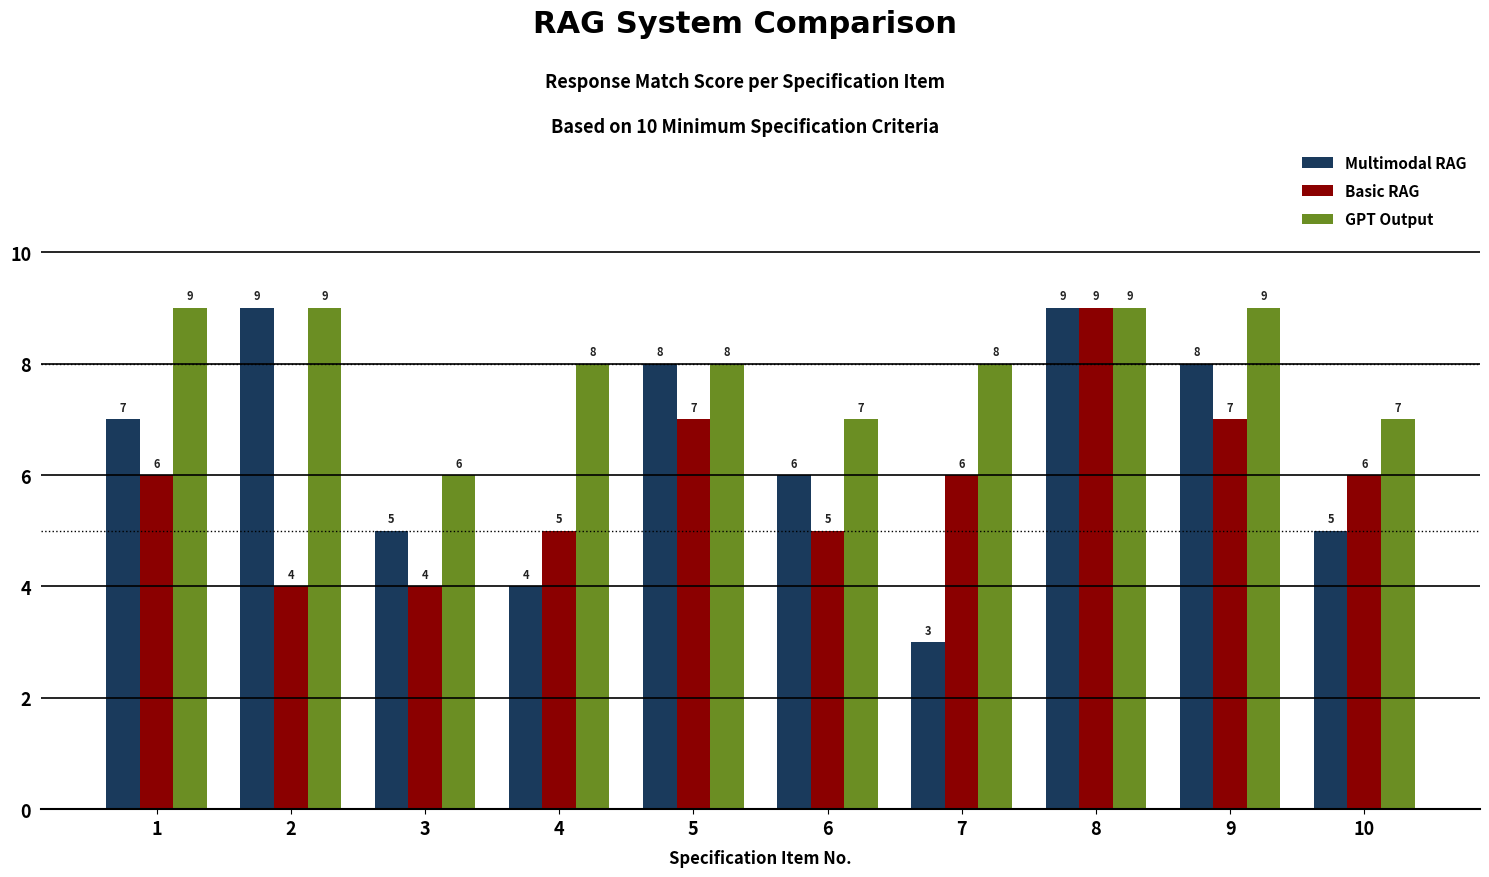

At which category is the sum across all series the highest?

8